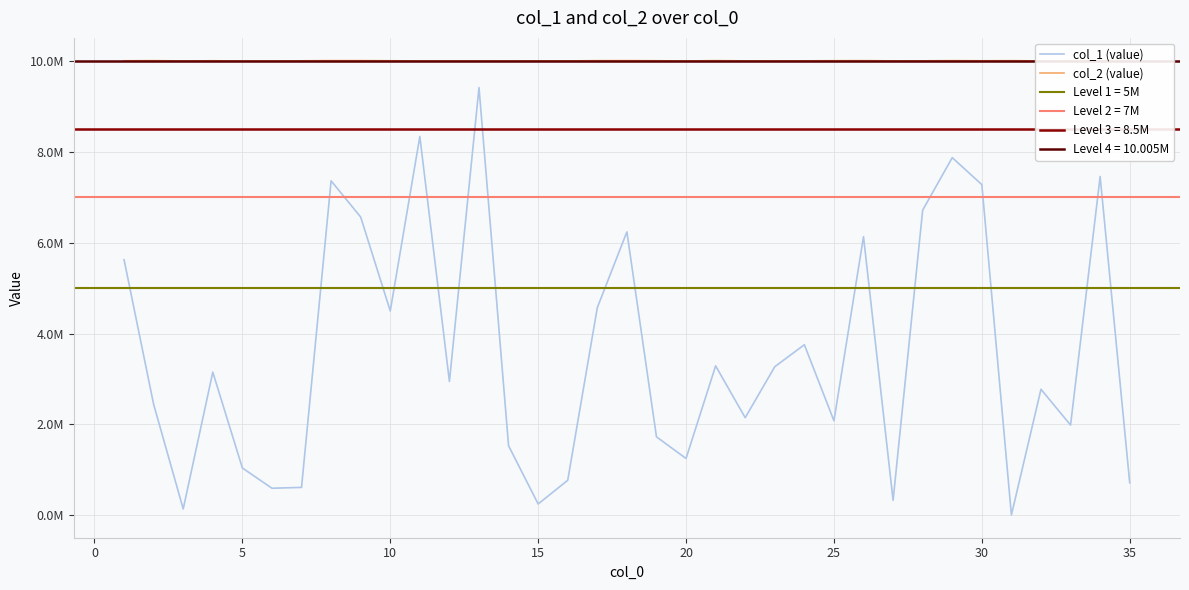

Which series has the largest range (max minus min)?

col_1 (value)